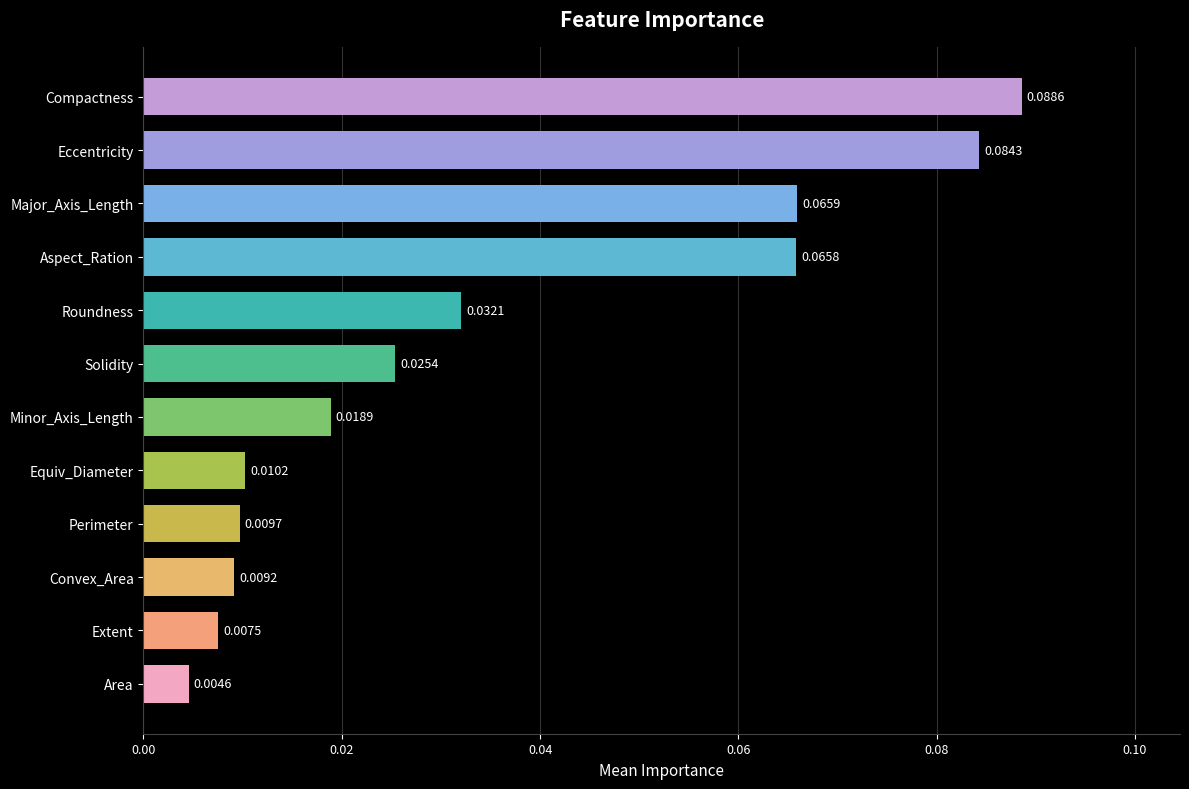

Between Convex_Area and Minor_Axis_Length, which is larger?

Minor_Axis_Length